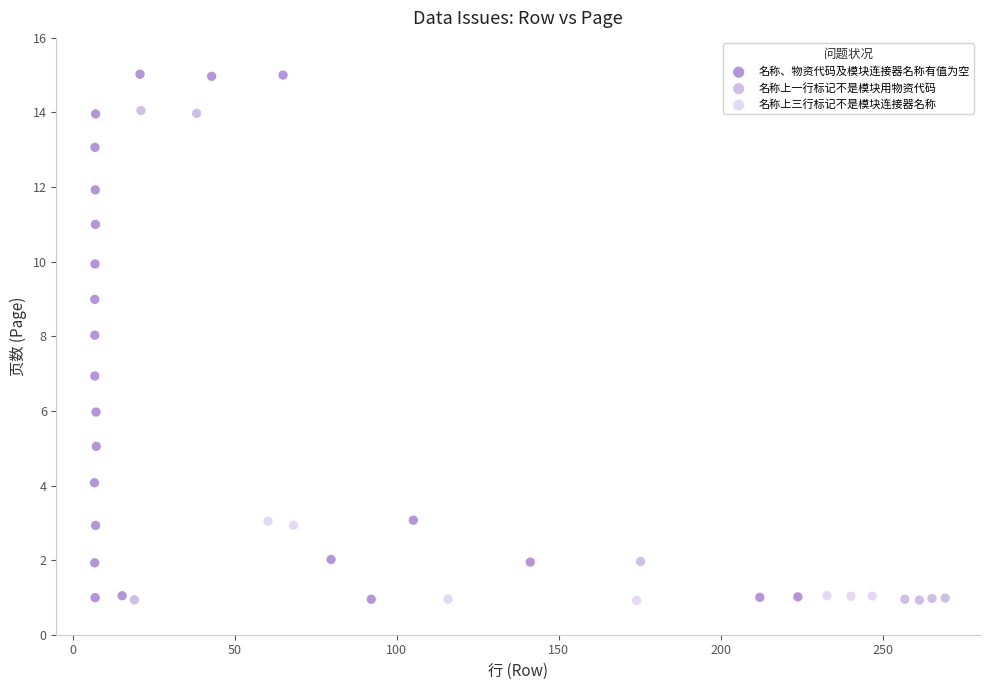

Which series has the widest spread of Y values?

名称、物资代码及模块连接器名称有值为空